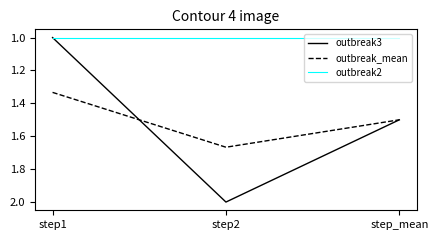

How many distinct data groups are displayed?

3